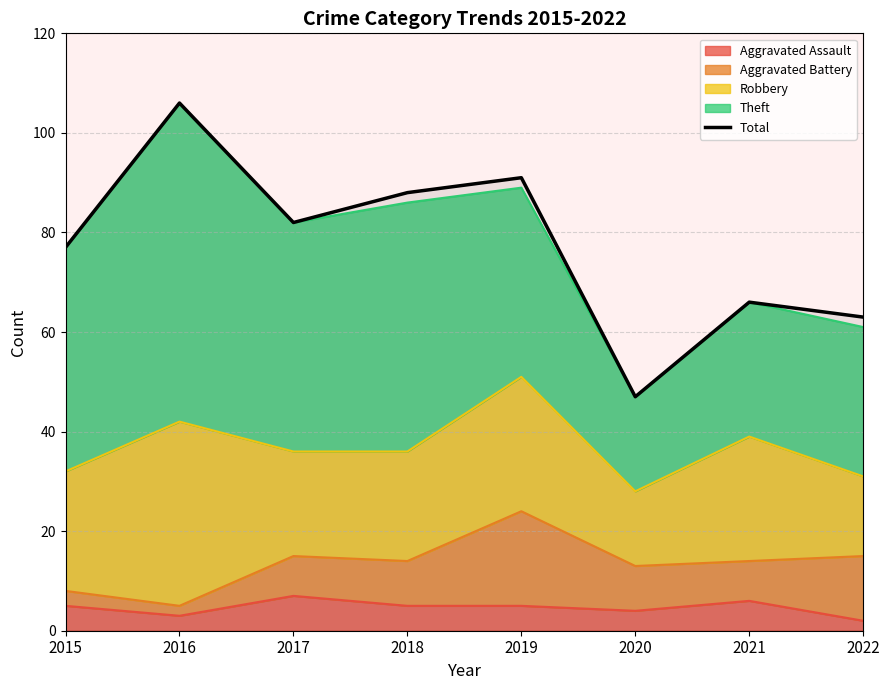

Between 2018 and 2019, which is larger?

2019